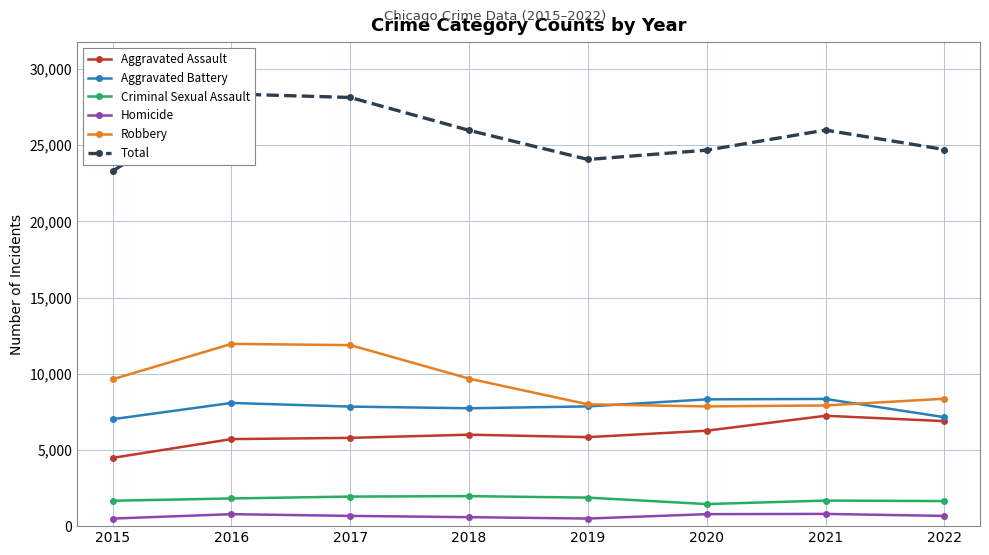

True or false: Total has more than 0 interior local peaks.

True